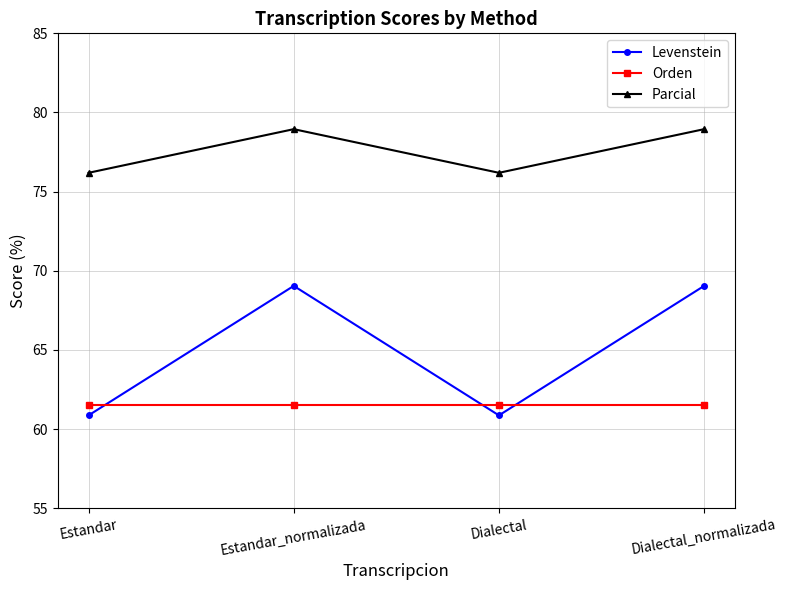

What is the highest value of the Orden series?

61.5